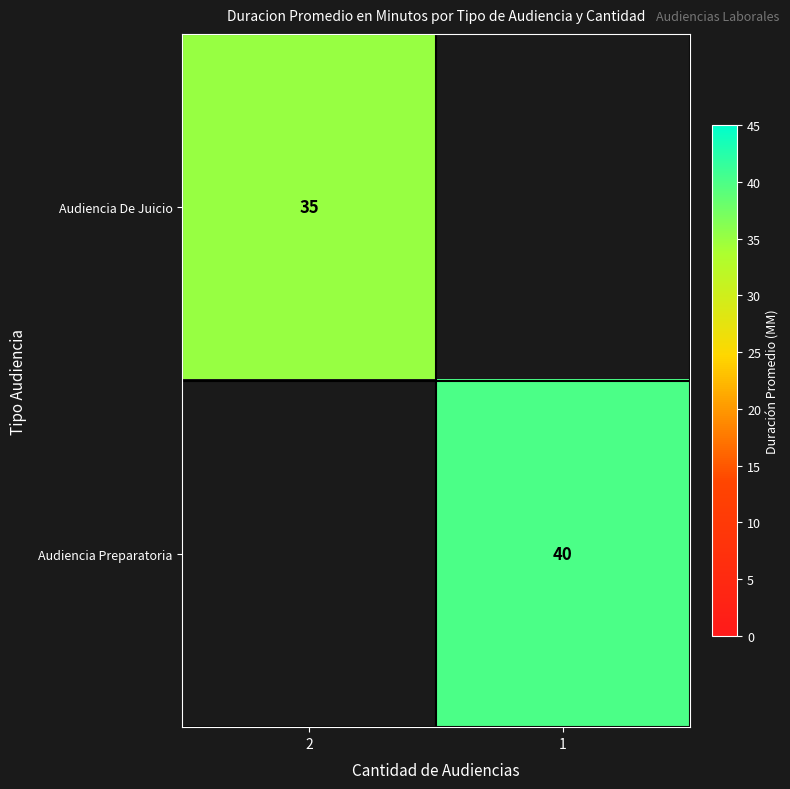

Is the value of Audiencia De Juicio at 2 greater than the value of Audiencia Preparatoria at 1?

No